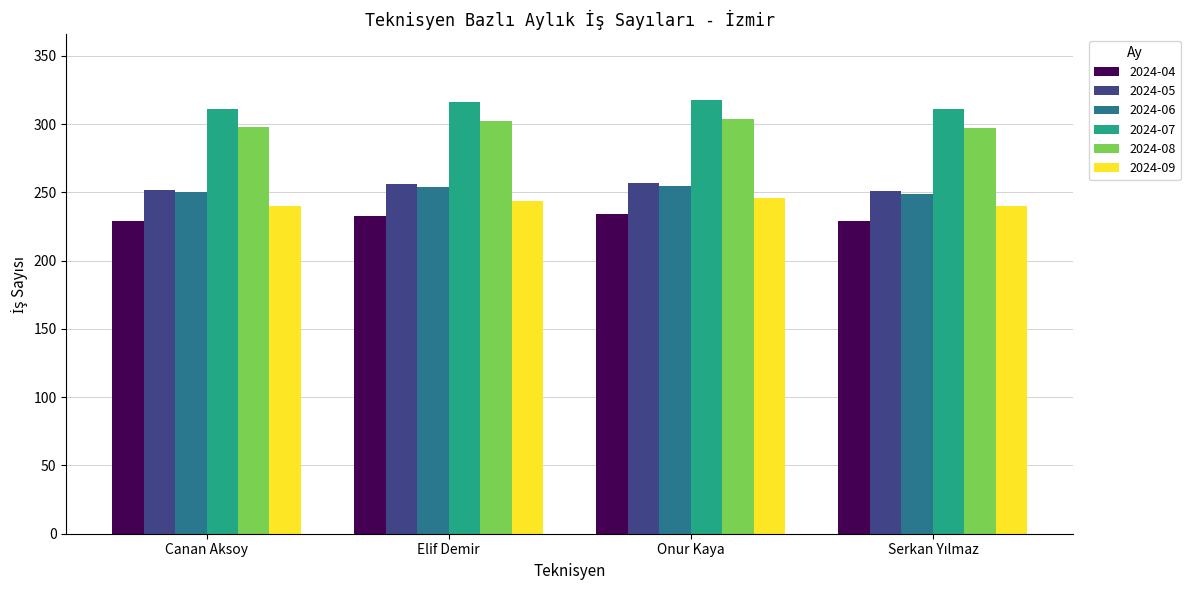

What is the average value of the 2024-08 series?

300